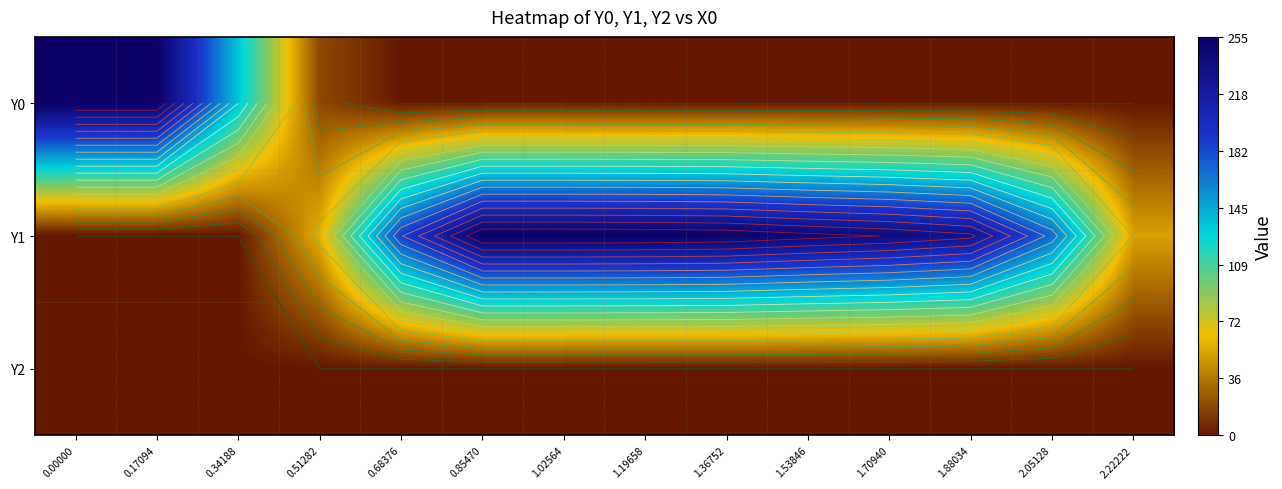

At 1.36752, list the series in order from largest to smallest.

Y1, Y0, Y2